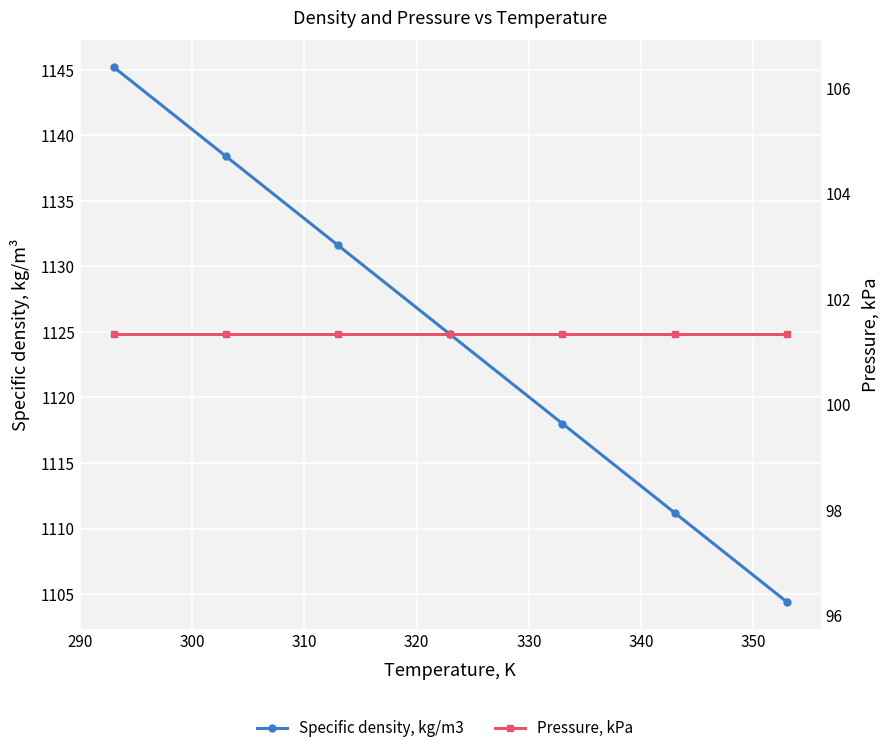

How many lines are shown in the chart?

2